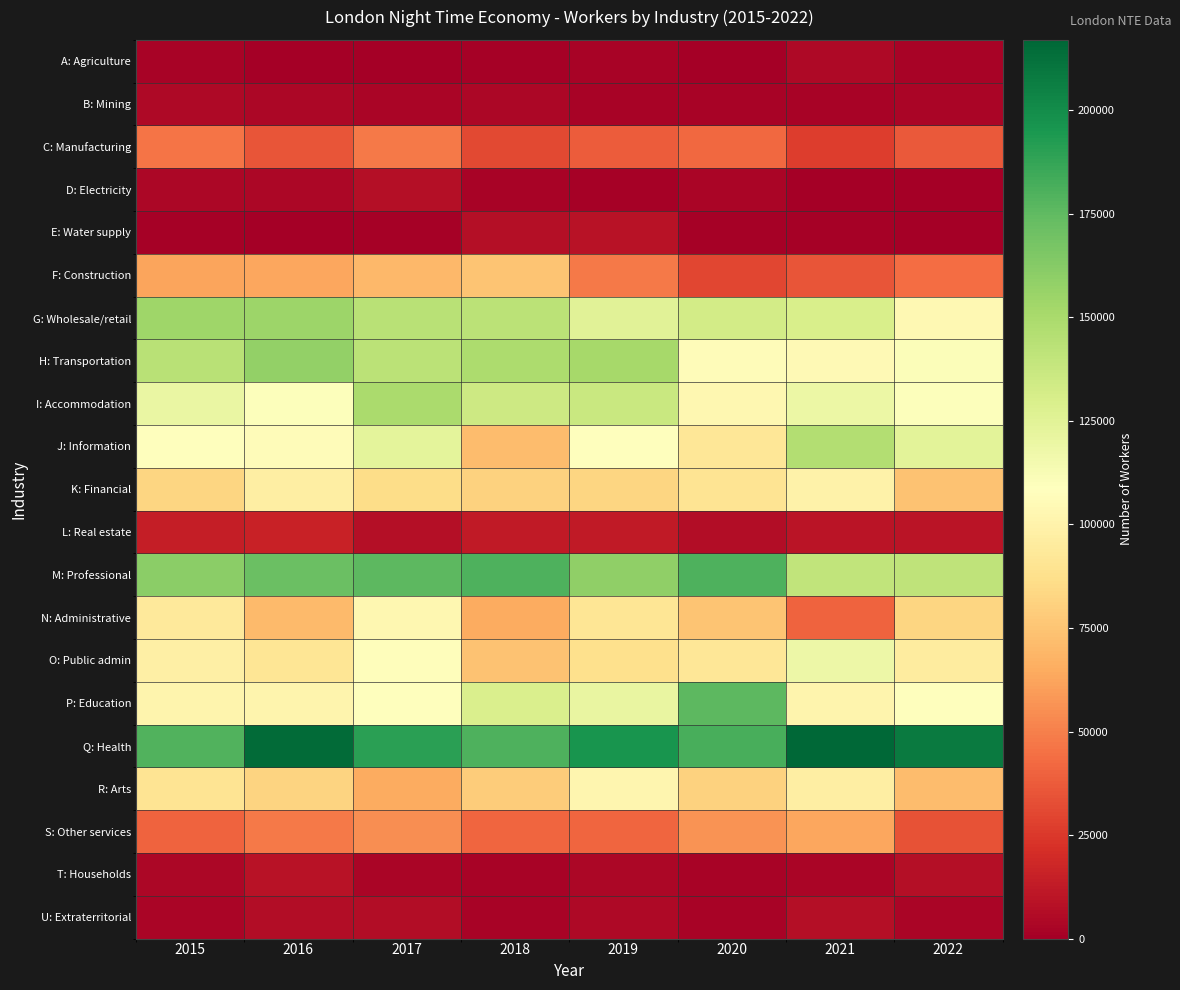

Reading left to right, transcribe all the data shown in this chart.

A: Agriculture: 2015=2000	2016=0	2017=0	2018=1000	2019=2000	2020=0	2021=5000	2022=2000
B: Mining: 2015=5000	2016=4000	2017=3000	2018=4000	2019=2000	2020=2000	2021=2000	2022=3000
C: Manufacturing: 2015=46000	2016=35000	2017=48000	2018=31000	2019=38000	2020=42000	2021=27000	2022=37000
D: Electricity: 2015=4000	2016=4000	2017=7000	2018=2000	2019=1000	2020=3000	2021=0	2022=0
E: Water supply: 2015=1000	2016=0	2017=1000	2018=7000	2019=9000	2020=1000	2021=1000	2022=0
F: Construction: 2015=62000	2016=63000	2017=70000	2018=75000	2019=48000	2020=30000	2021=35000	2022=44000
G: Wholesale/retail: 2015=154000	2016=155000	2017=144000	2018=143000	2019=125000	2020=133000	2021=130000	2022=104000
H: Transportation: 2015=144000	2016=158000	2017=143000	2018=149000	2019=151000	2020=106000	2021=105000	2022=111000
I: Accommodation: 2015=120000	2016=110000	2017=150000	2018=135000	2019=137000	2020=103000	2021=119000	2022=110000
J: Information: 2015=108000	2016=106000	2017=123000	2018=72000	2019=108000	2020=92000	2021=146000	2022=124000
K: Financial: 2015=83000	2016=97000	2017=86000	2018=81000	2019=83000	2020=90000	2021=100000	2022=74000
L: Real estate: 2015=14000	2016=16000	2017=7000	2018=12000	2019=12000	2020=6000	2021=10000	2022=10000
M: Professional: 2015=161000	2016=172000	2017=176000	2018=180000	2019=159000	2020=180000	2021=140000	2022=141000
N: Administrative: 2015=94000	2016=71000	2017=103000	2018=65000	2019=91000	2020=75000	2021=40000	2022=83000
O: Public admin: 2015=98000	2016=91000	2017=107000	2018=74000	2019=88000	2020=92000	2021=118000	2022=95000
P: Education: 2015=101000	2016=101000	2017=109000	2018=129000	2019=121000	2020=176000	2021=101000	2022=108000
Q: Health: 2015=179000	2016=215000	2017=190000	2018=180000	2019=196000	2020=182000	2021=217000	2022=208000
R: Arts: 2015=90000	2016=82000	2017=65000	2018=78000	2019=102000	2020=81000	2021=97000	2022=72000
S: Other services: 2015=40000	2016=48000	2017=55000	2018=41000	2019=41000	2020=56000	2021=63000	2022=34000
T: Households: 2015=4000	2016=9000	2017=3000	2018=2000	2019=4000	2020=2000	2021=3000	2022=7000
U: Extraterritorial: 2015=3000	2016=6000	2017=6000	2018=2000	2019=5000	2020=2000	2021=7000	2022=3000